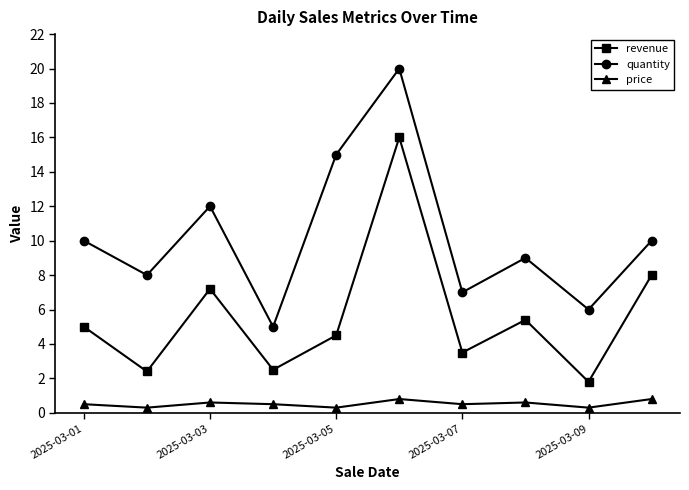

What is the maximum value for revenue?

16.0